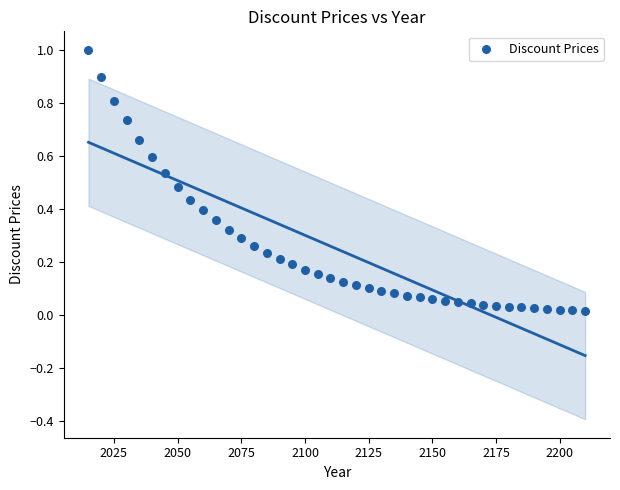

What is the range of X values (max minus min)?

195.0